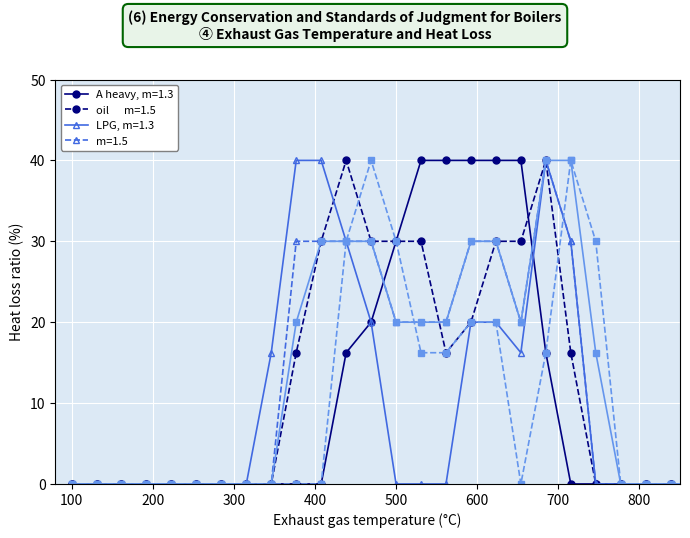

What is the maximum value shown in the chart?

40.0